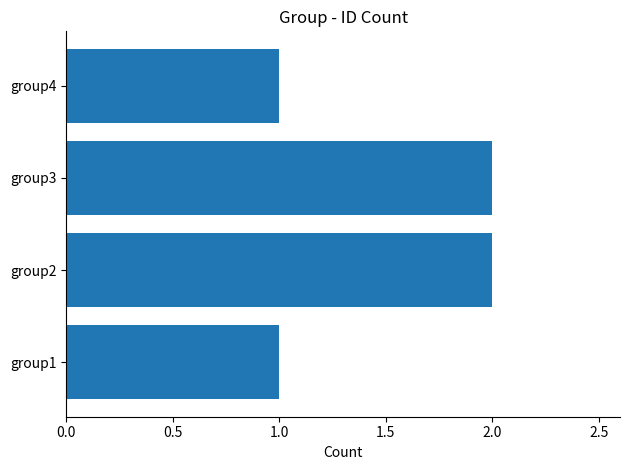

True or false: the data shows 2 at group2.

True